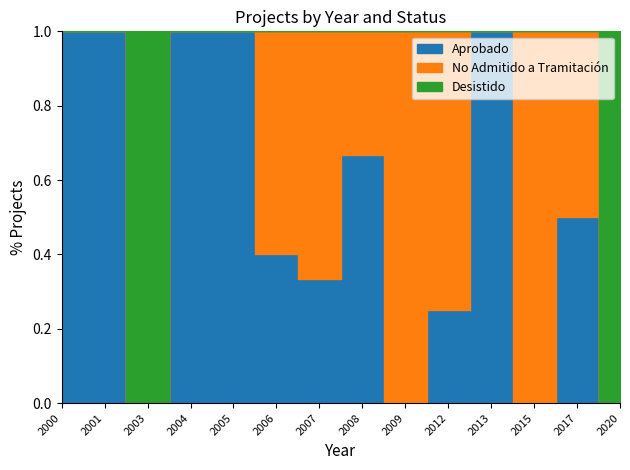

Rank the series by their maximum value, from highest to lowest.

No Admitido a Tramitación, Aprobado, Desistido